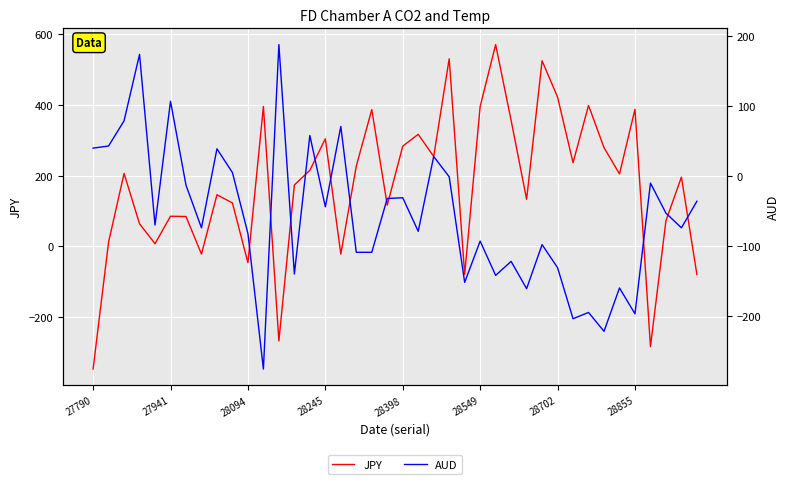

What are all the series names shown in the legend?

JPY, AUD